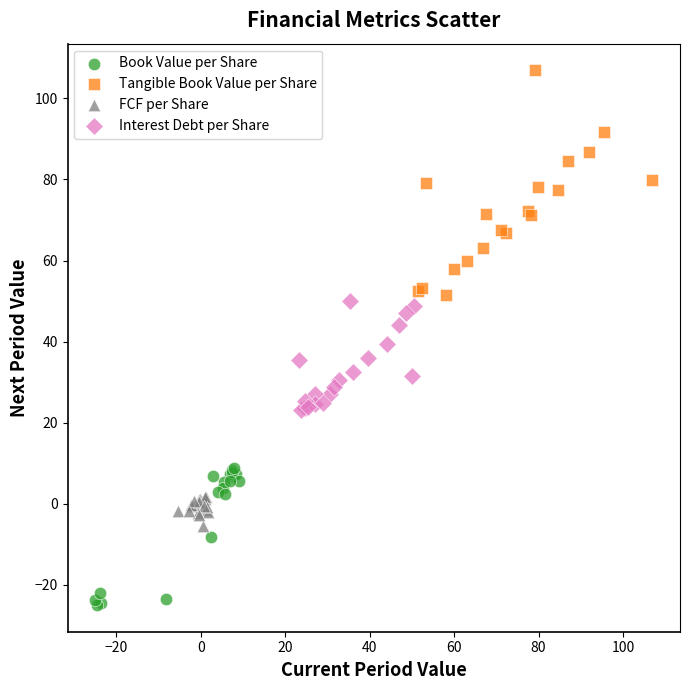

Which series has the widest spread of Y values?

Tangible Book Value per Share